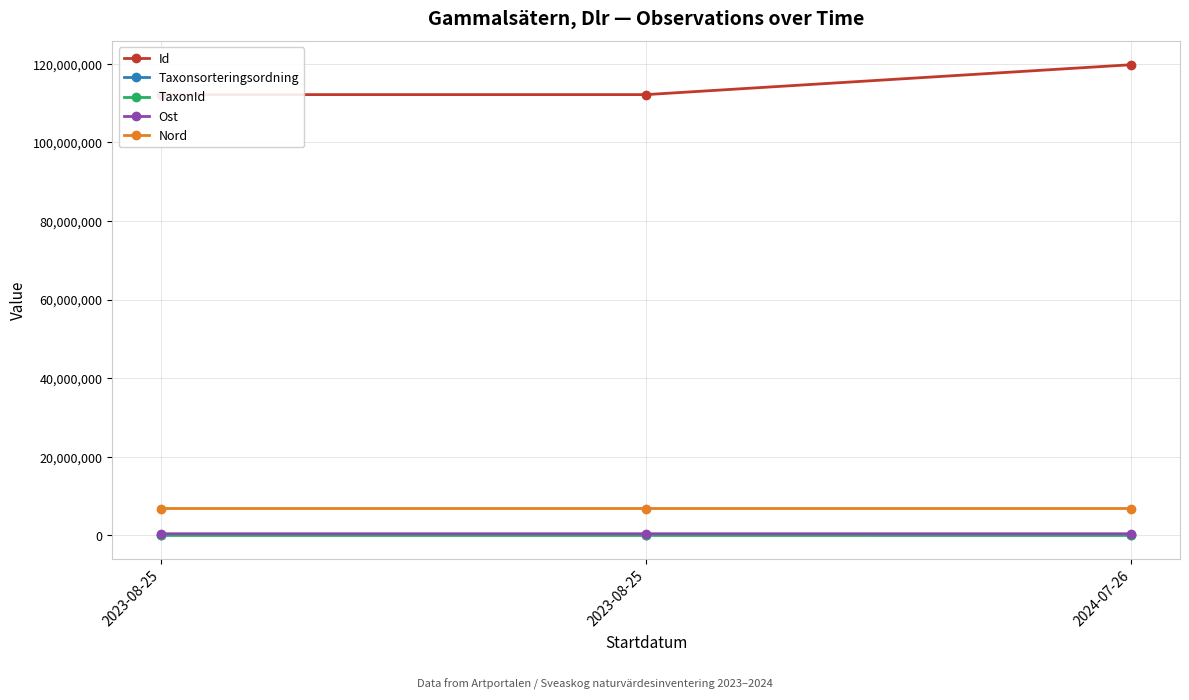

Does the chart have visible grid lines?

Yes